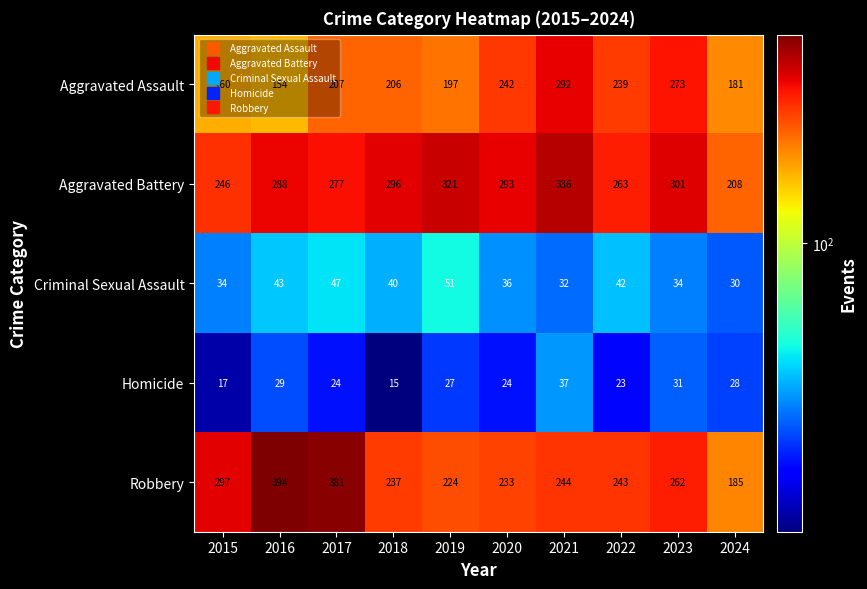

Where is Aggravated Battery nearest to the value 272?

2017